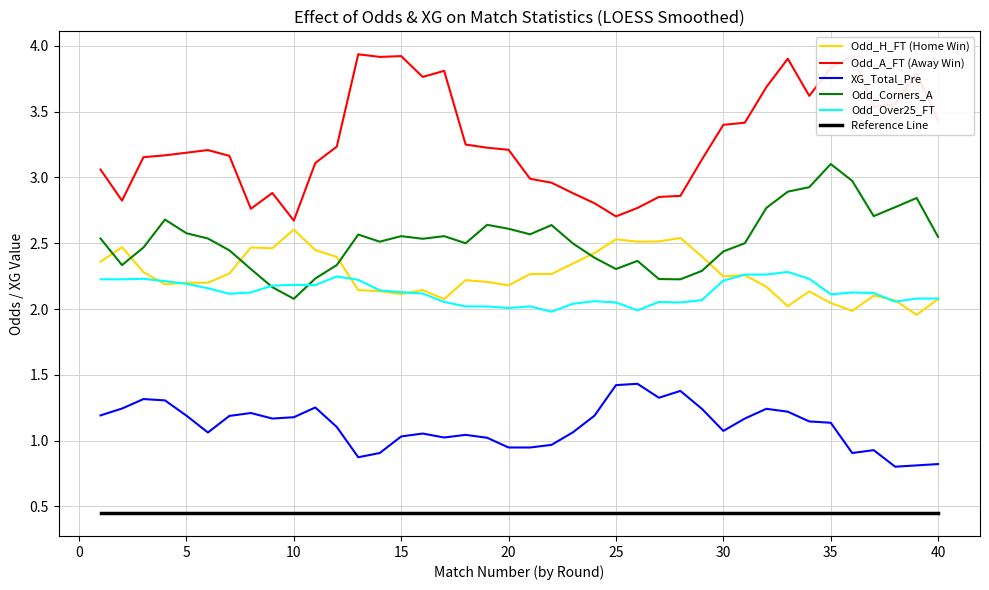

What is the maximum value for Odd_A_FT (Away Win)?

3.9